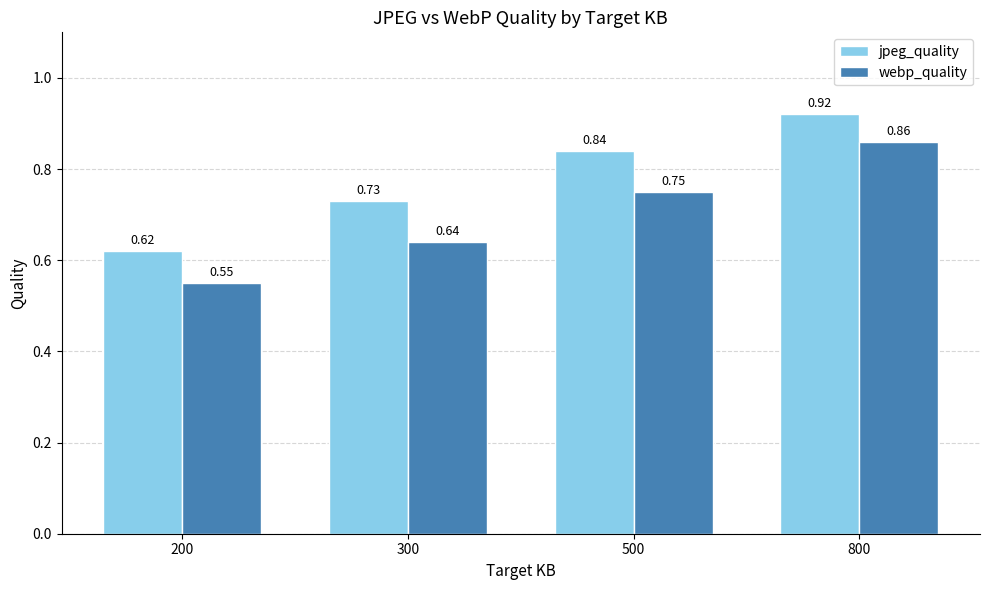

What is the difference between the jpeg_quality values at 800 and 200?

0.3